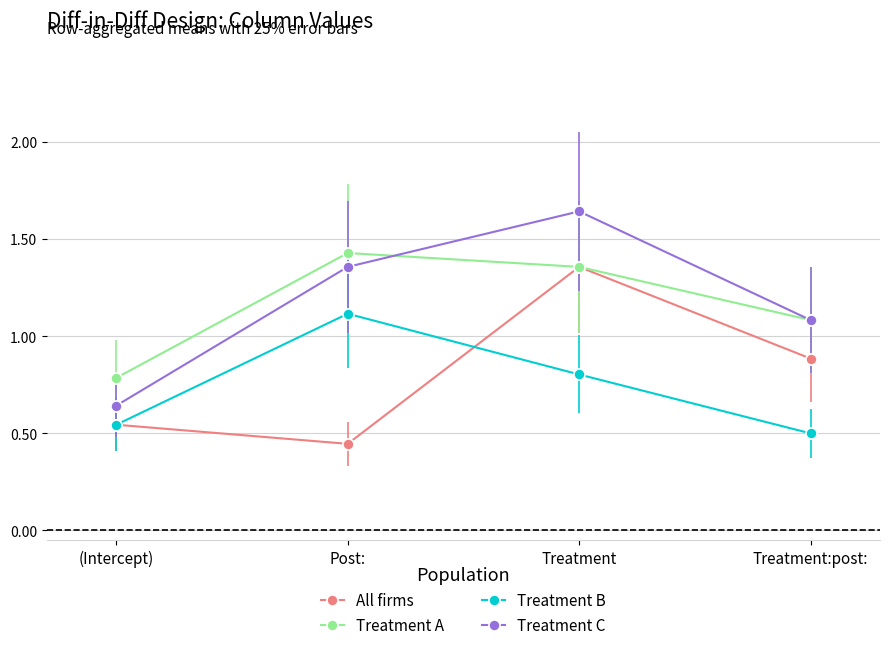

How many lines are shown in the chart?

4